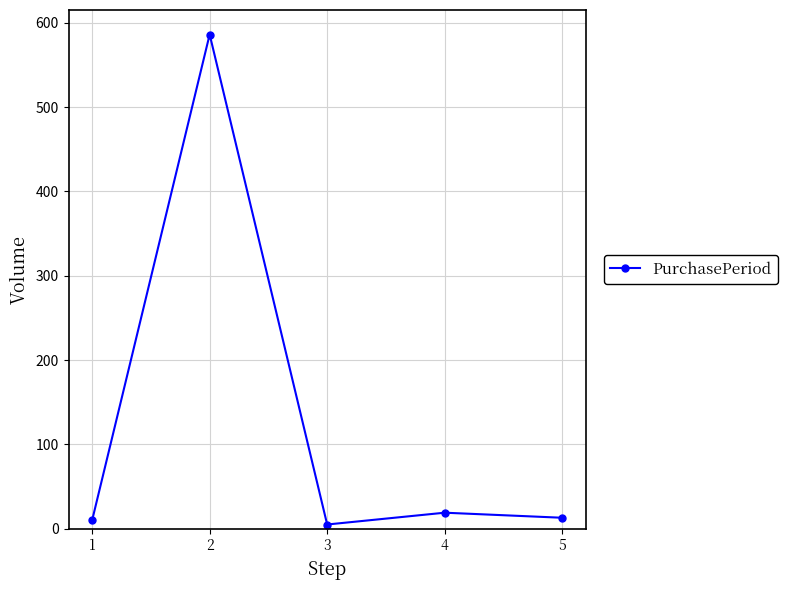

Which has a higher value, 3 or 5?

5